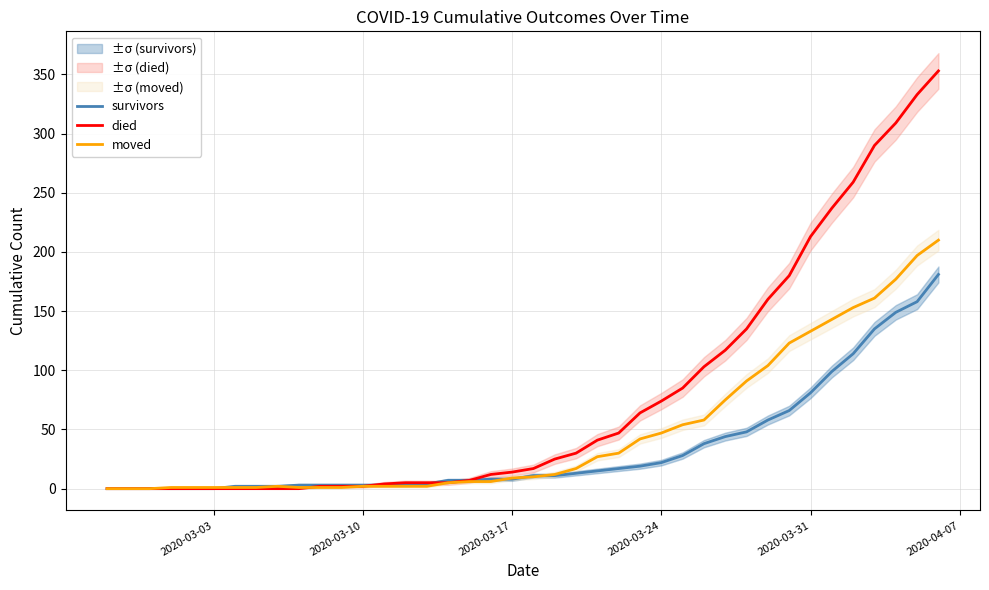

What is the highest value of the died series?

353